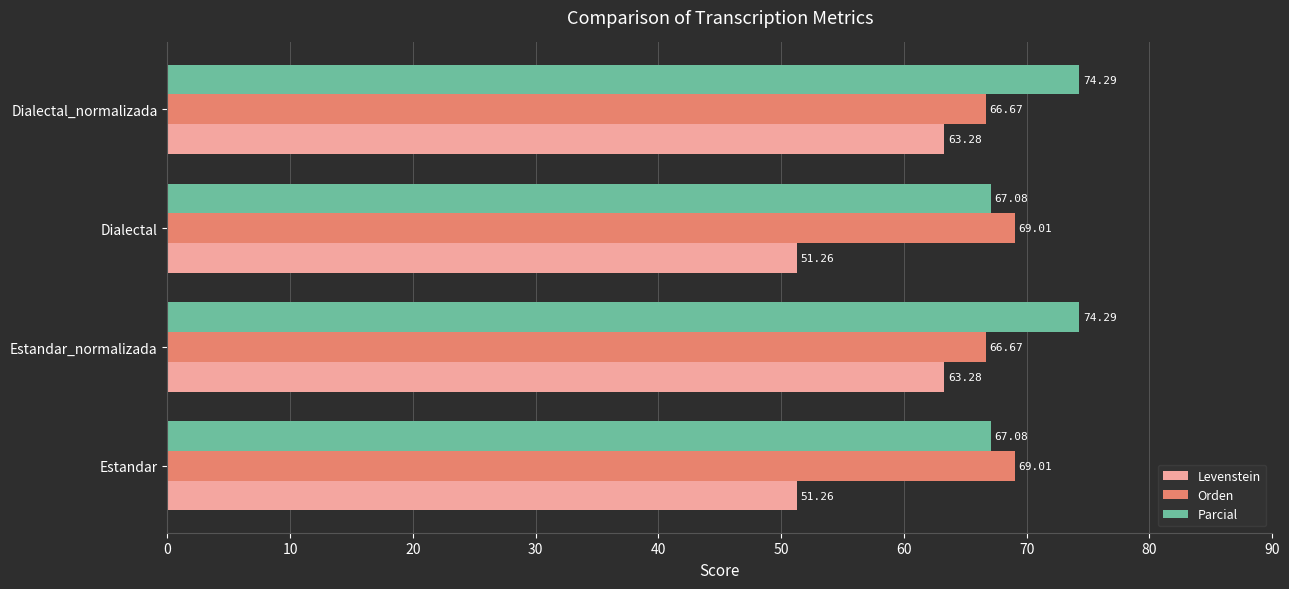

What are all the series names shown in the legend?

Levenstein, Orden, Parcial